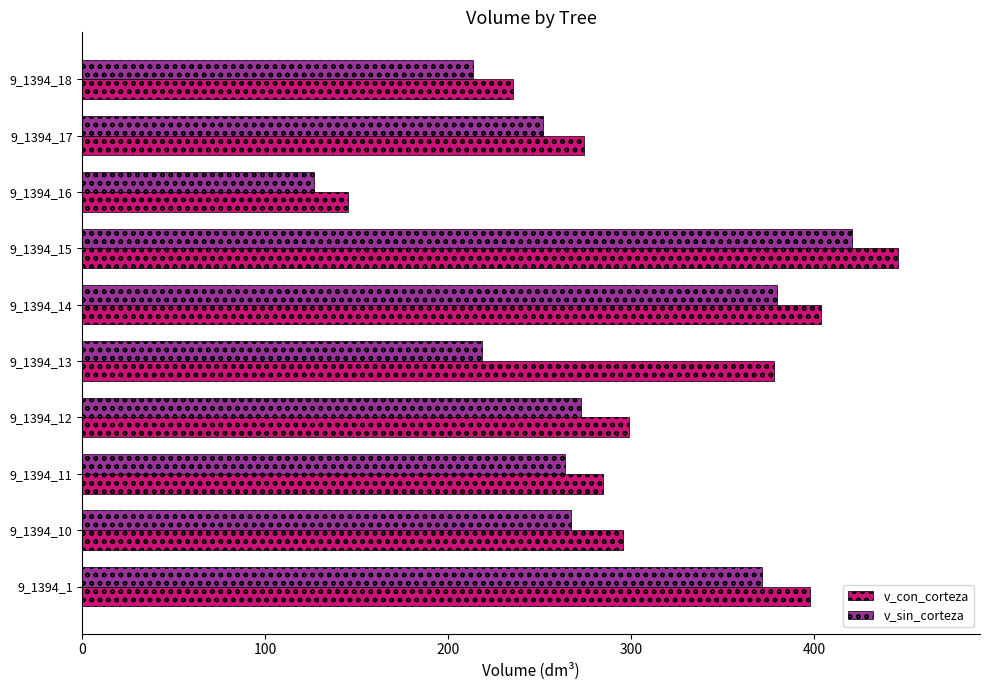

What is the difference between the maximum and minimum values in the v_sin_corteza series?

294.5